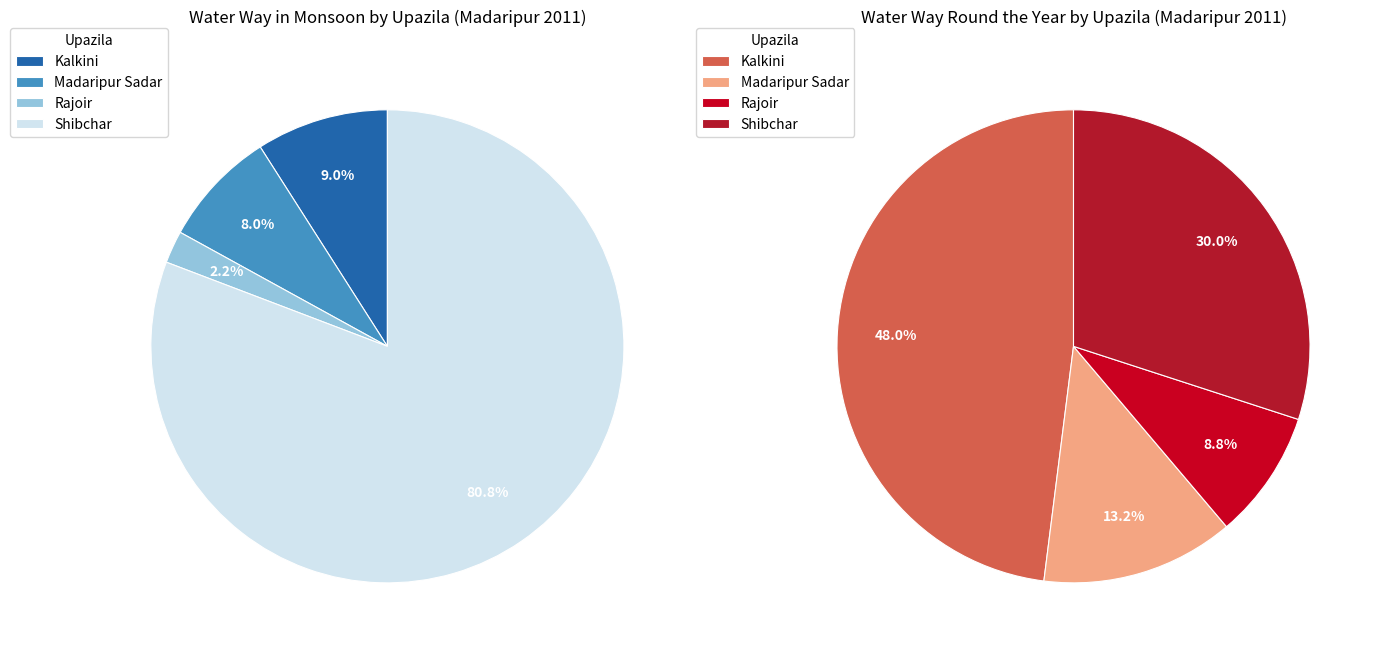

How much of the chart is everything except Rajoir?

97.8%